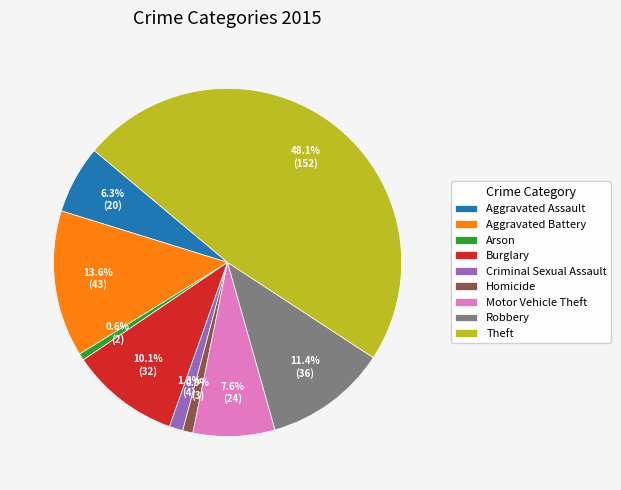

The Burglary slice represents 19% of the pie. True or false?

False